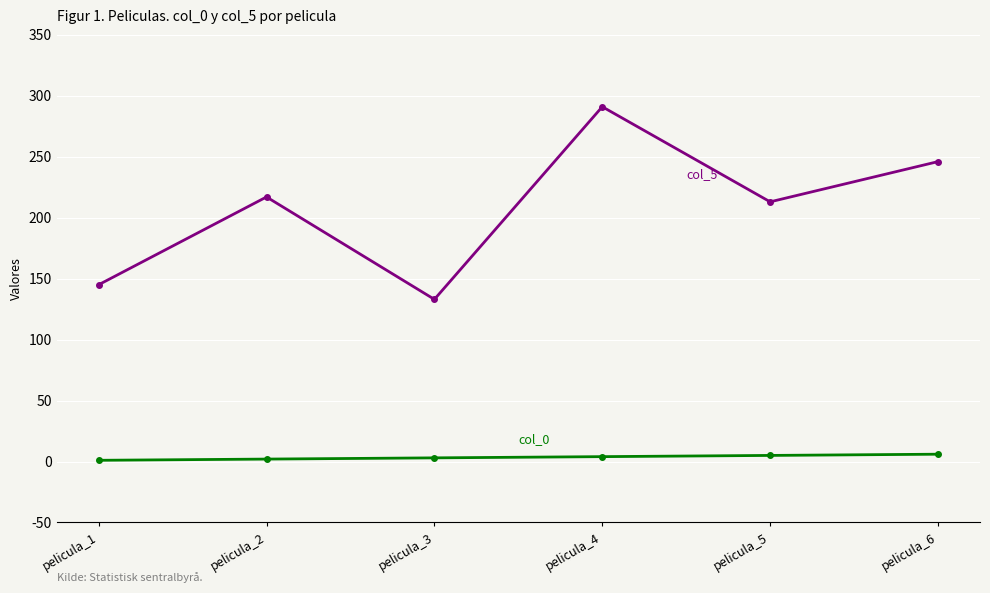

Which category has the highest value across all series?

pelicula_4